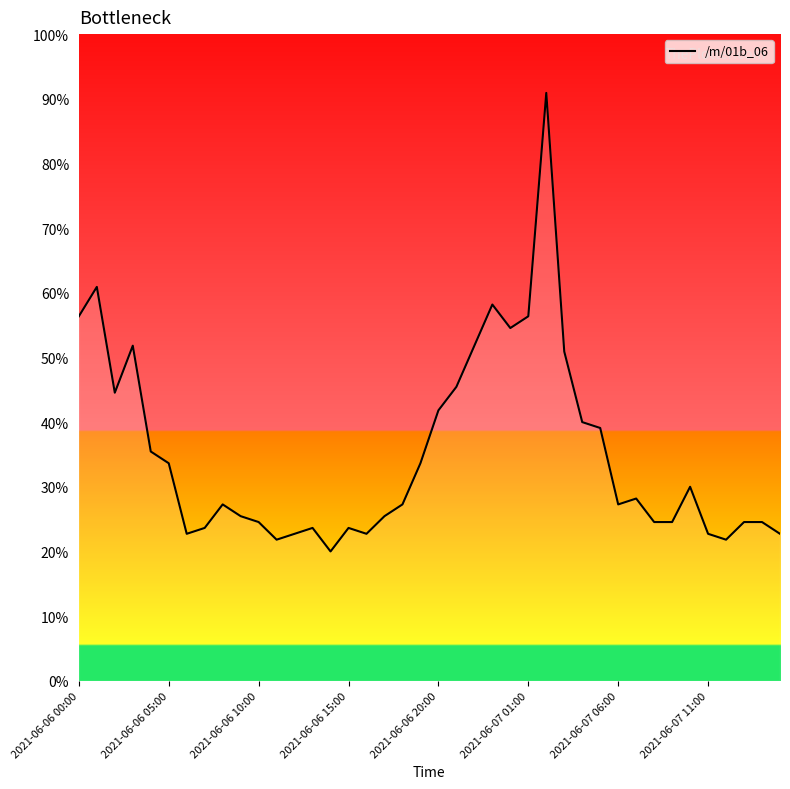

What is the greatest value displayed?

90.9